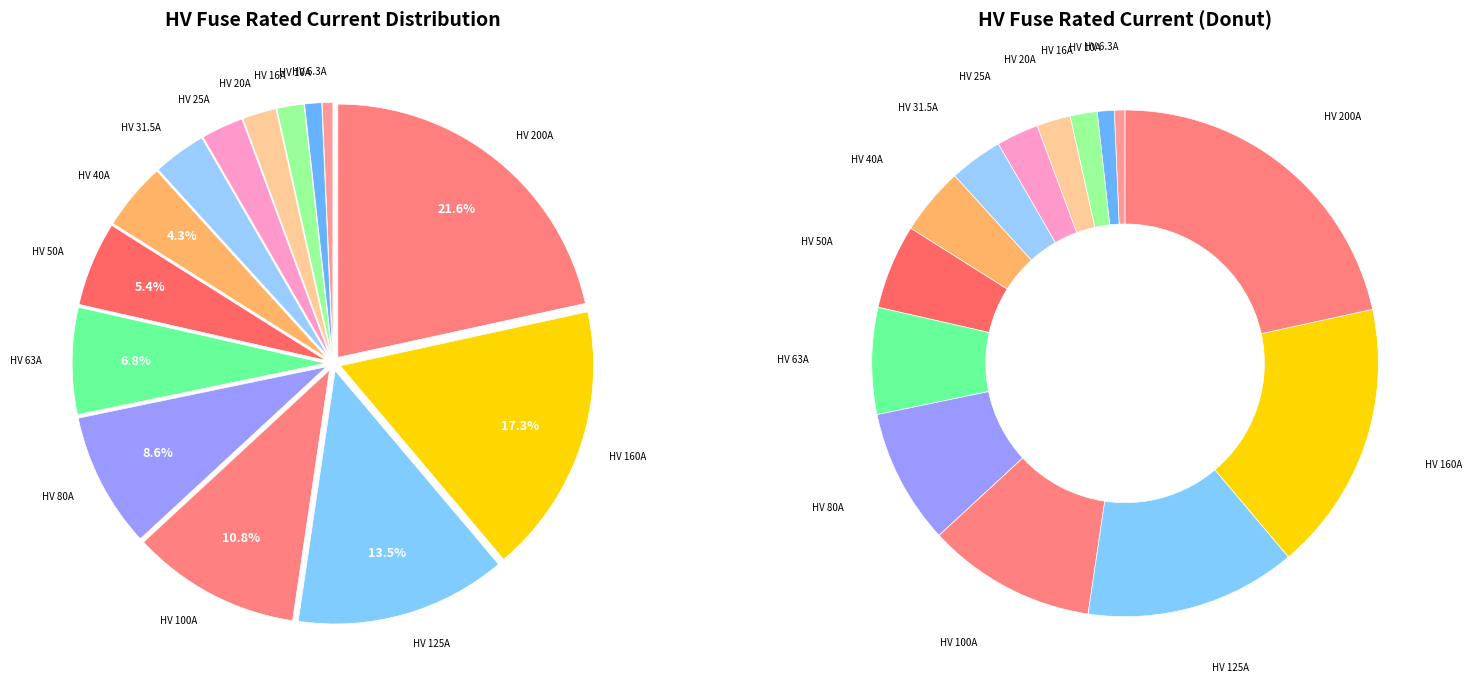

True or false: HV 160A accounts for 5% of the total.

False